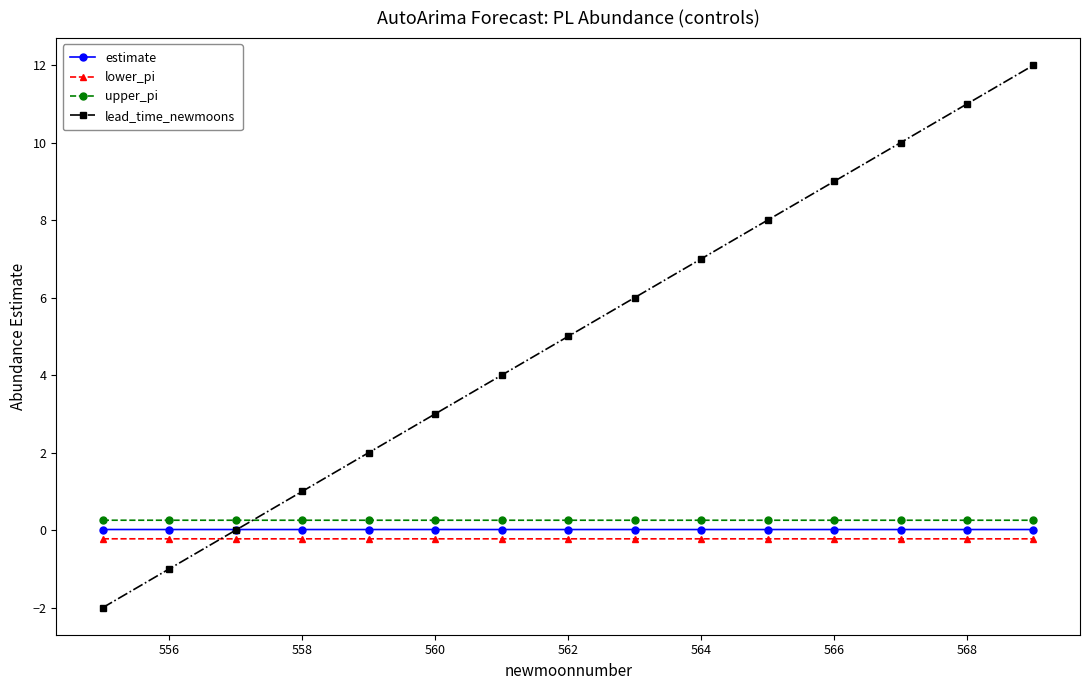

True or false: lower_pi and upper_pi intersect in this chart.

False